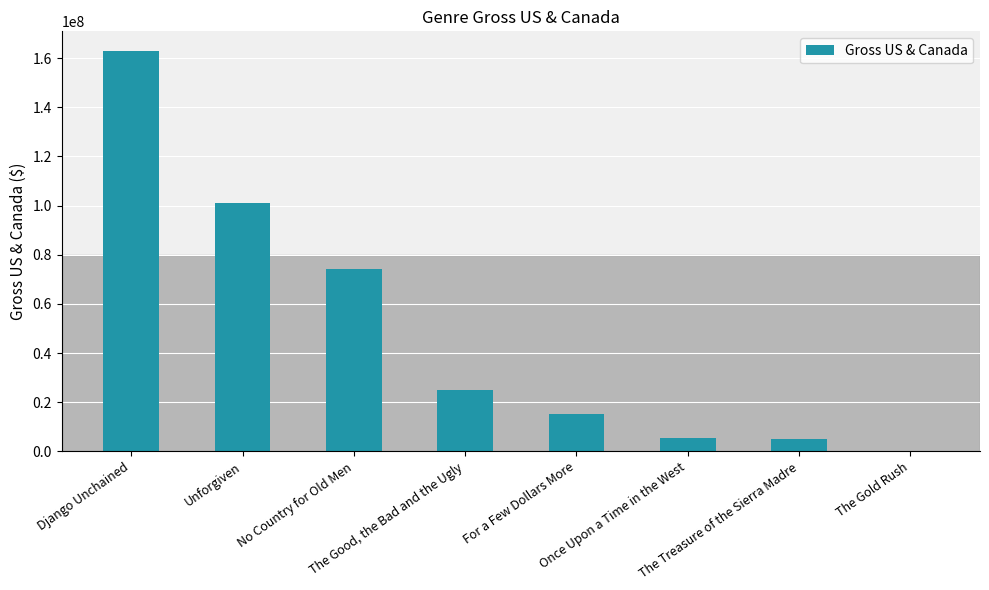

What is the sum of all values?

388692366